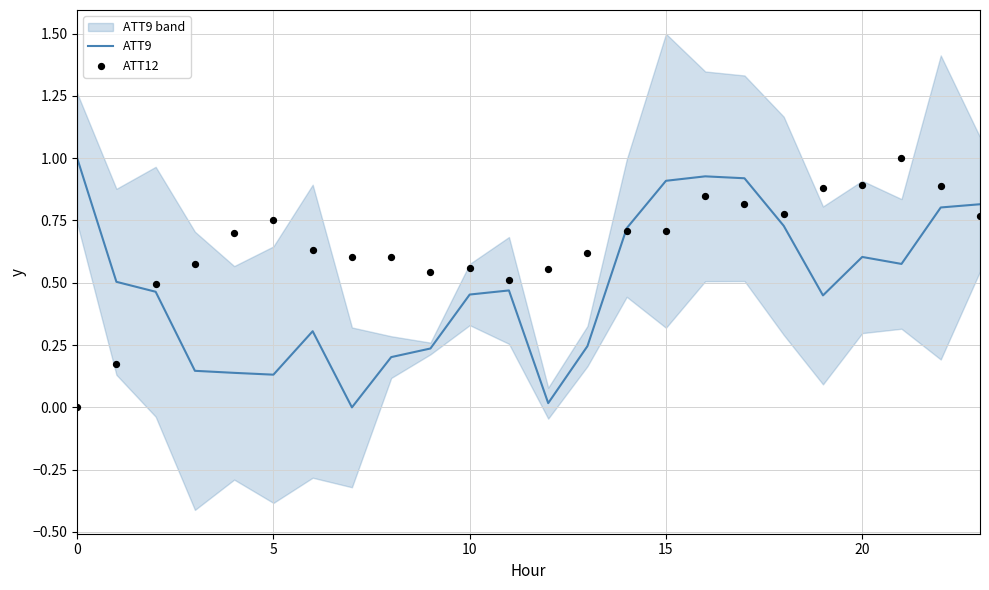

Which series has the largest total across all categories?

ATT12